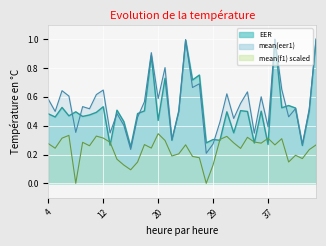

How many lines are shown in the chart?

3